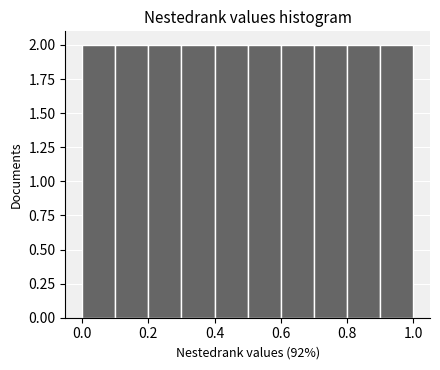

Reading left to right, list every bar in this chart as the range it spans on the x-axis followed by its height. The values are not printed on the chart, so give them approximately, as read against the axis.

0.0 to 0.1: 2
0.1 to 0.2: 2
0.2 to 0.3: 2
0.3 to 0.4: 2
0.4 to 0.5: 2
0.5 to 0.6: 2
0.6 to 0.7: 2
0.7 to 0.8: 2
0.8 to 0.9: 2
0.9 to 1.0: 2